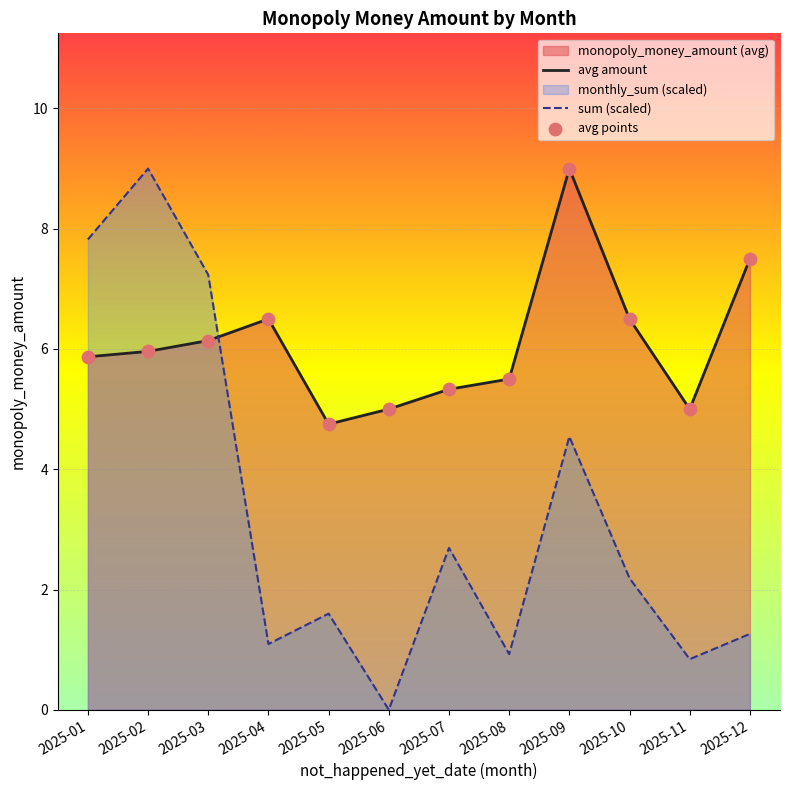

Is the value of avg amount at 2025-03 greater than the value of sum (scaled) at 2025-05?

Yes